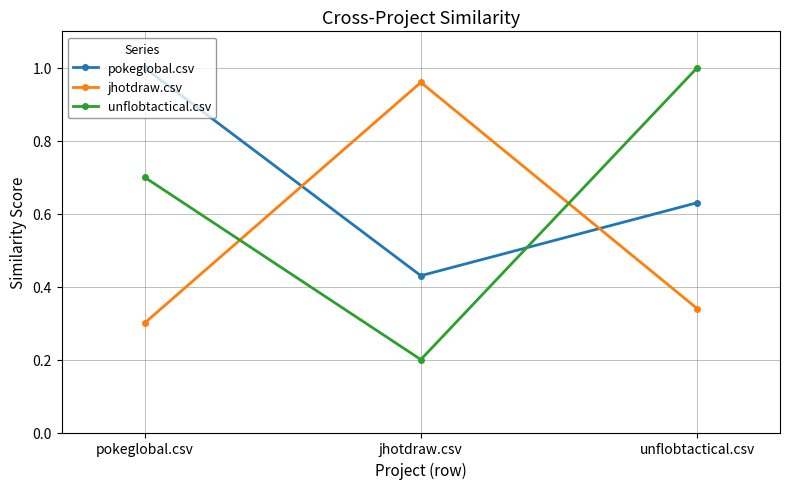

Which category has the lowest value across all series?

jhotdraw.csv